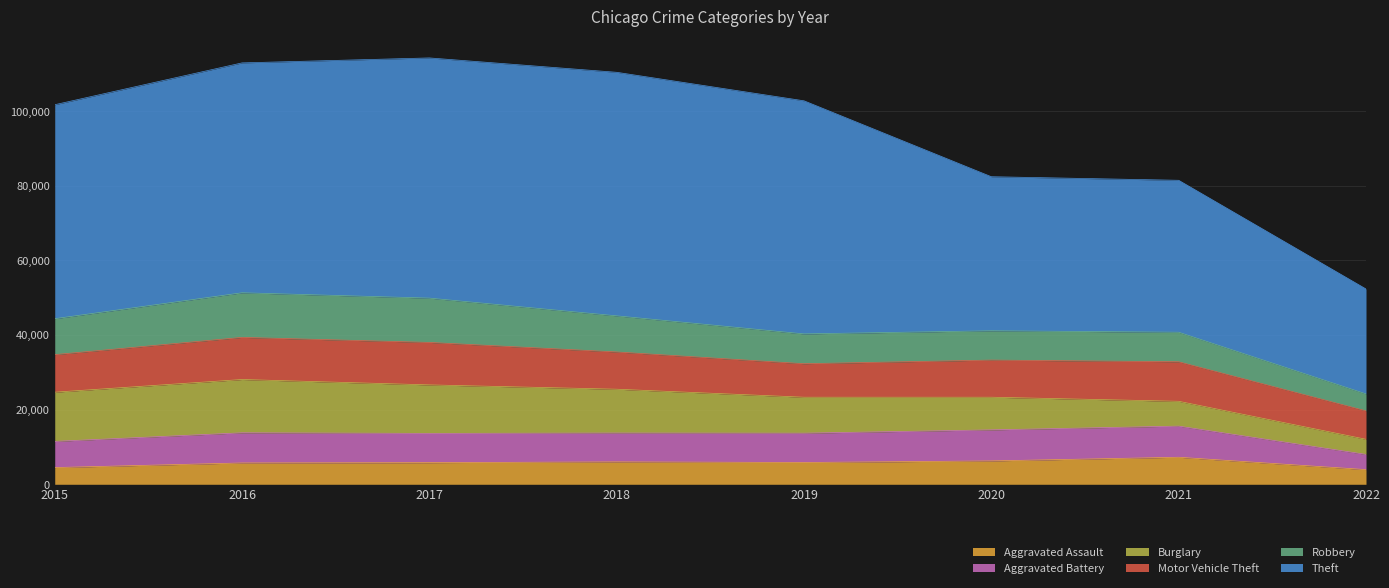

At how many categories does at least one series exceed 14903?

8